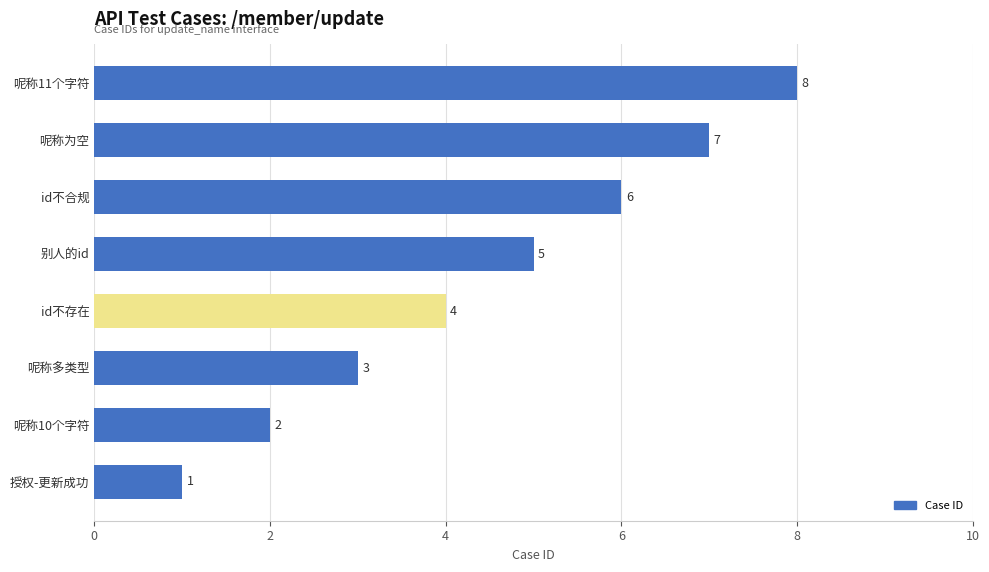

Between id不存在 and 授权-更新成功, which is larger?

id不存在